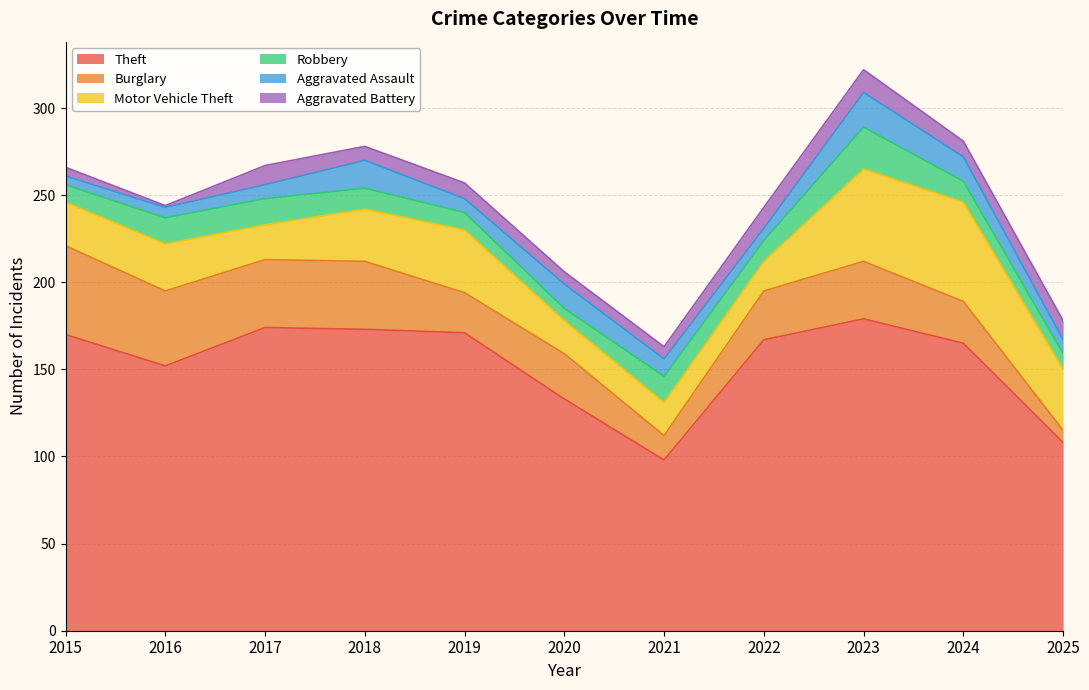

True or false: Burglary and Theft intersect in this chart.

False